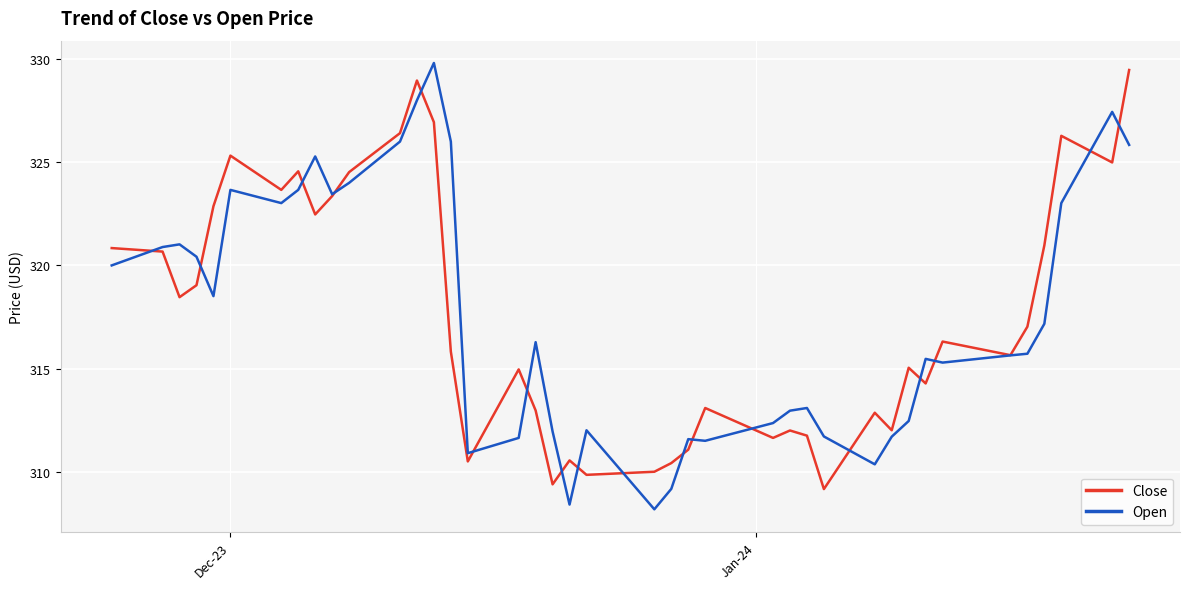

What is the minimum value for Close?

309.2